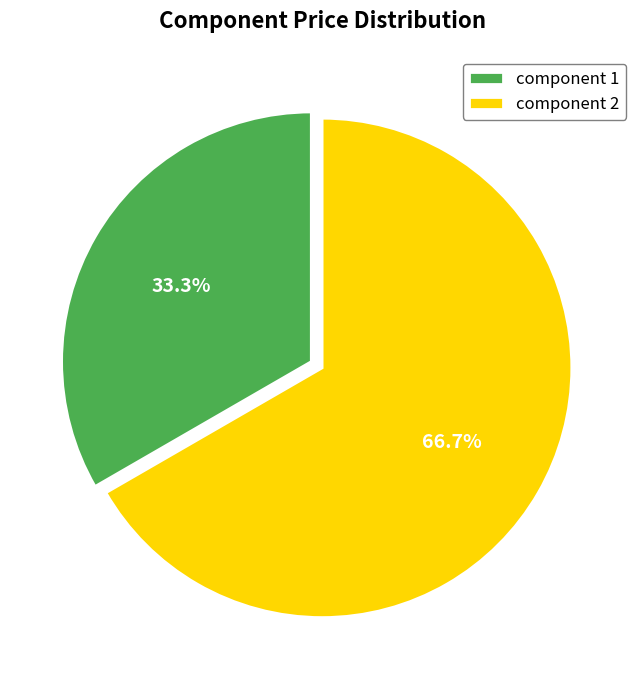

What percentage is the component 2 slice, to the nearest percent?

67%